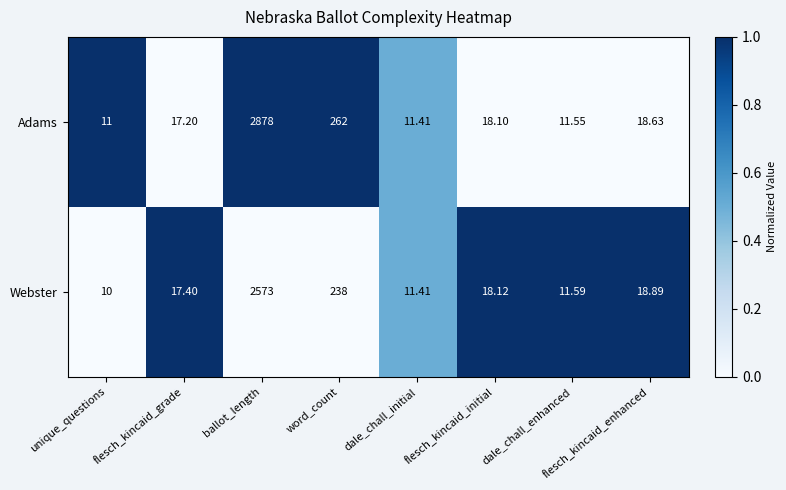

Which series has the widest spread of values?

Adams